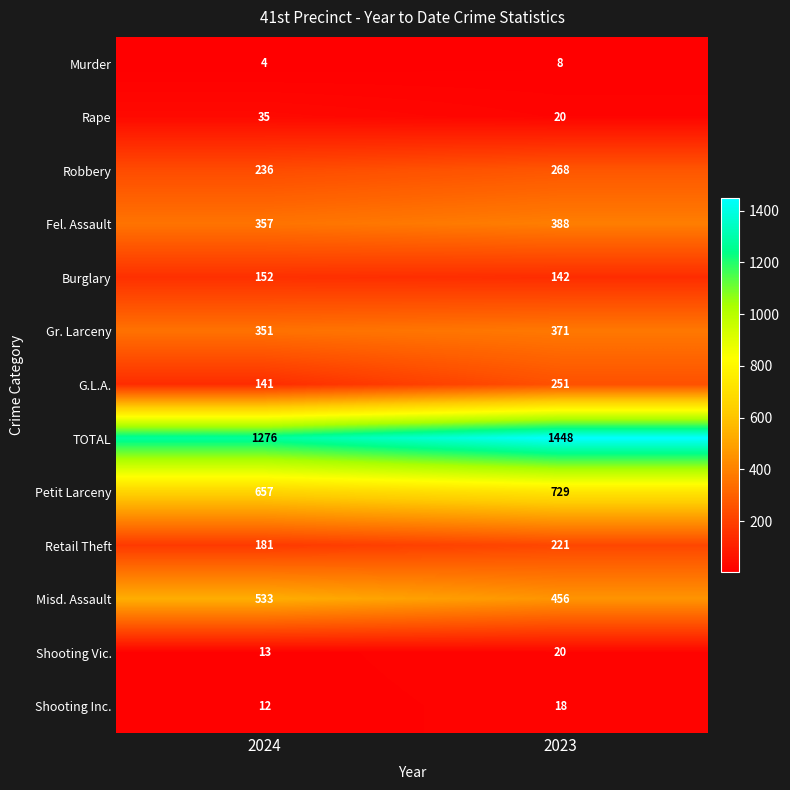

What is the maximum value shown in the chart?

1448